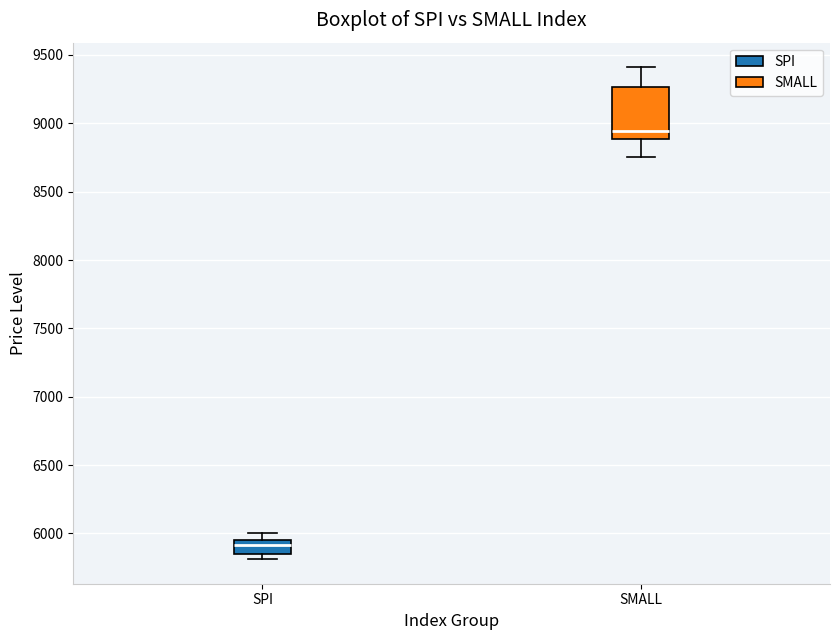

Which box is the tallest, from its lower edge to its upper edge?

SMALL